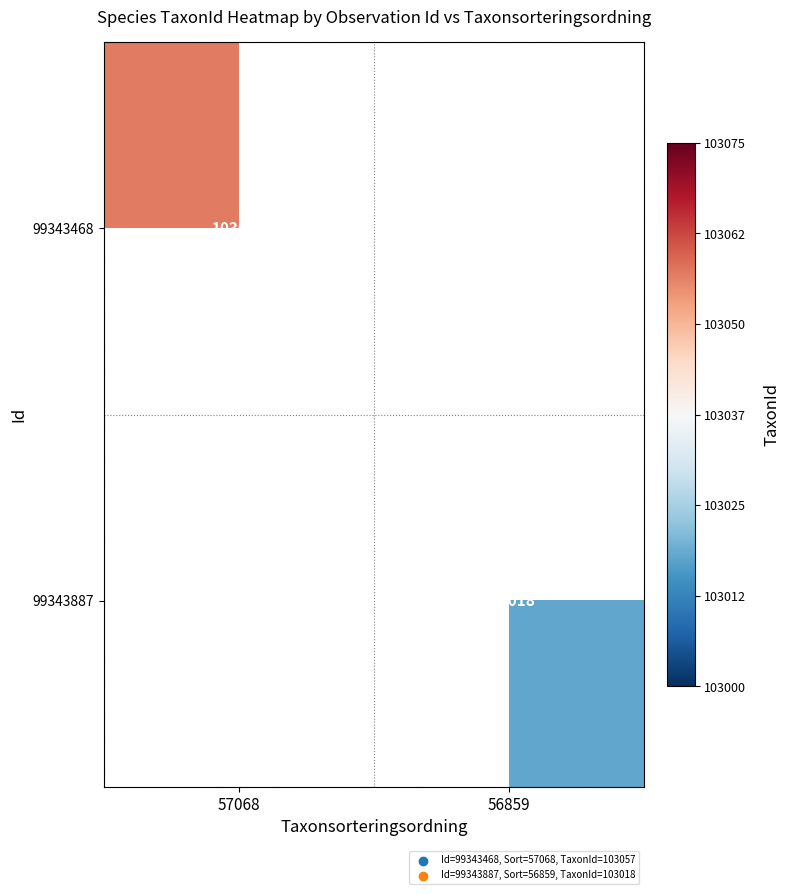

How many data points does each series have?

2